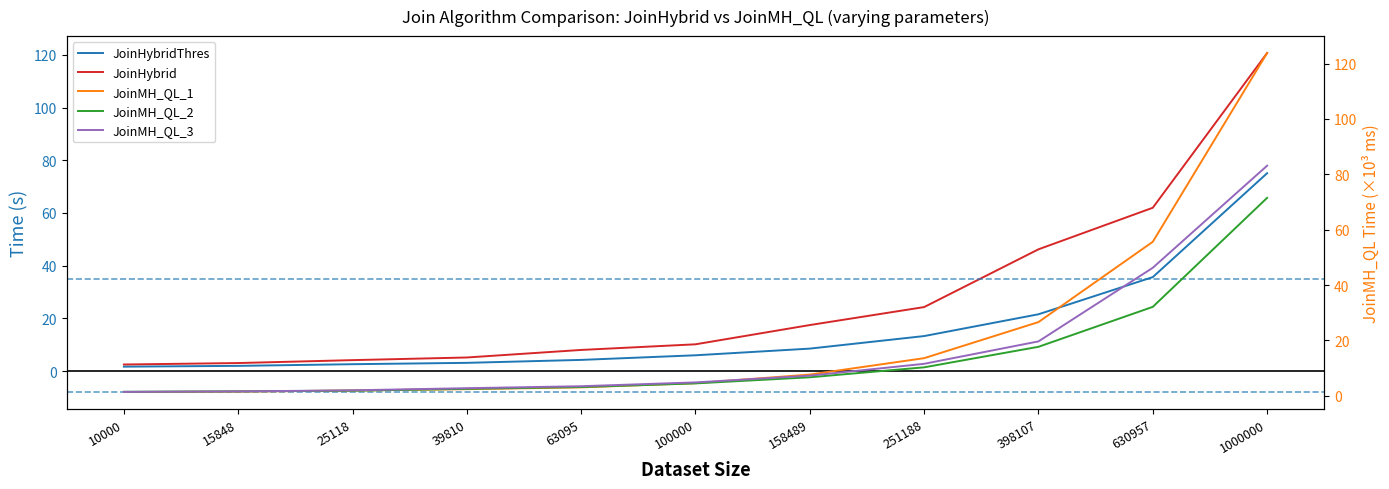

Rank the categories by JoinMH_QL_1 value from lowest to highest.

10000, 15848, 25118, 39810, 63095, 100000, 158489, 251188, 398107, 630957, 1000000